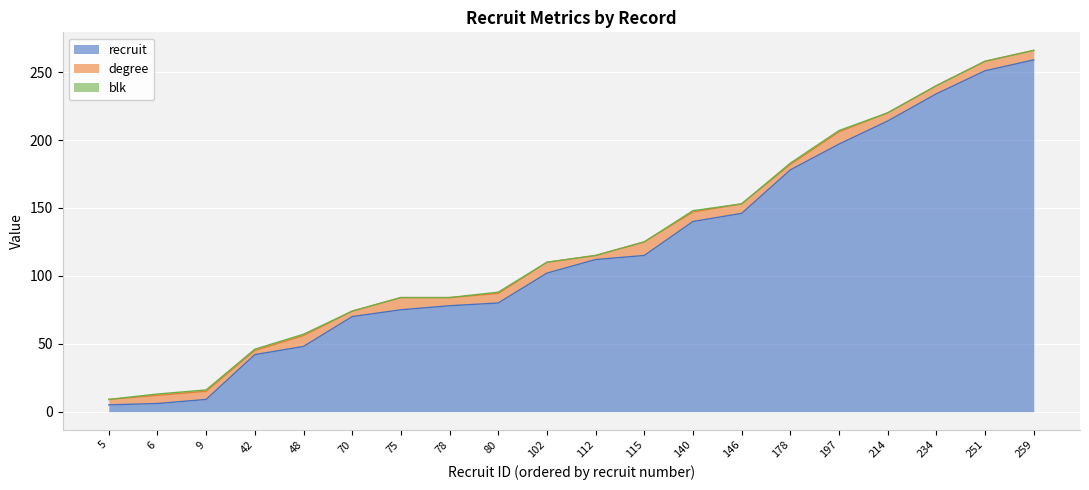

How many blk values are between 0 and 1?

20